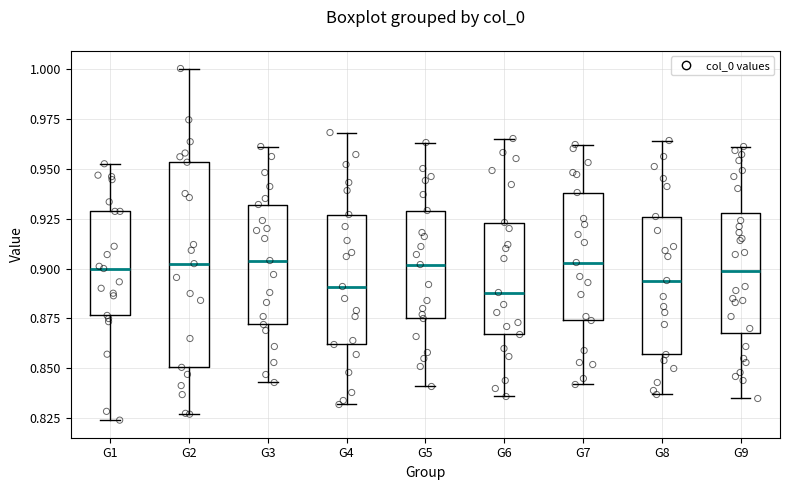

Reading left to right, read every box against the y-axis: the position of its median line, the range the box covers, and the ends of its whiskers. The values are not printed on the chart, so give them approximately, as read against the axis.

G1: median 0.900, box 0.875 to 0.930, whiskers 0.825 to 0.950
G2: median 0.900, box 0.850 to 0.955, whiskers 0.825 to 1.000
G3: median 0.905, box 0.870 to 0.930, whiskers 0.845 to 0.960
G4: median 0.890, box 0.860 to 0.925, whiskers 0.830 to 0.970
G5: median 0.900, box 0.875 to 0.930, whiskers 0.840 to 0.965
G6: median 0.890, box 0.865 to 0.925, whiskers 0.835 to 0.965
G7: median 0.905, box 0.875 to 0.940, whiskers 0.840 to 0.960
G8: median 0.895, box 0.855 to 0.925, whiskers 0.835 to 0.965
G9: median 0.900, box 0.870 to 0.930, whiskers 0.835 to 0.960